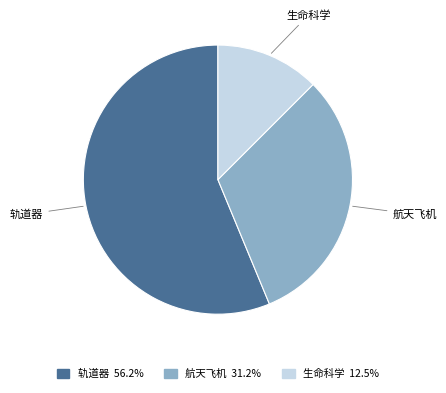

Combined, do 轨道器 and 生命科学 account for over 50%?

Yes